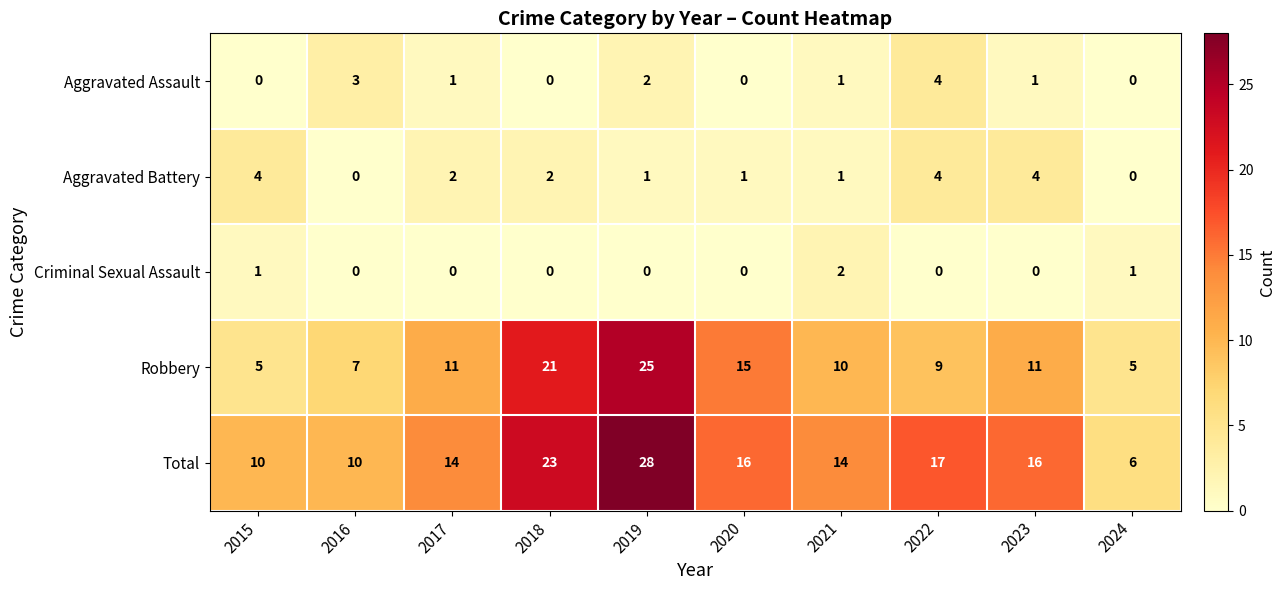

The Aggravated Battery series shows 1 at 2018. True or false?

False